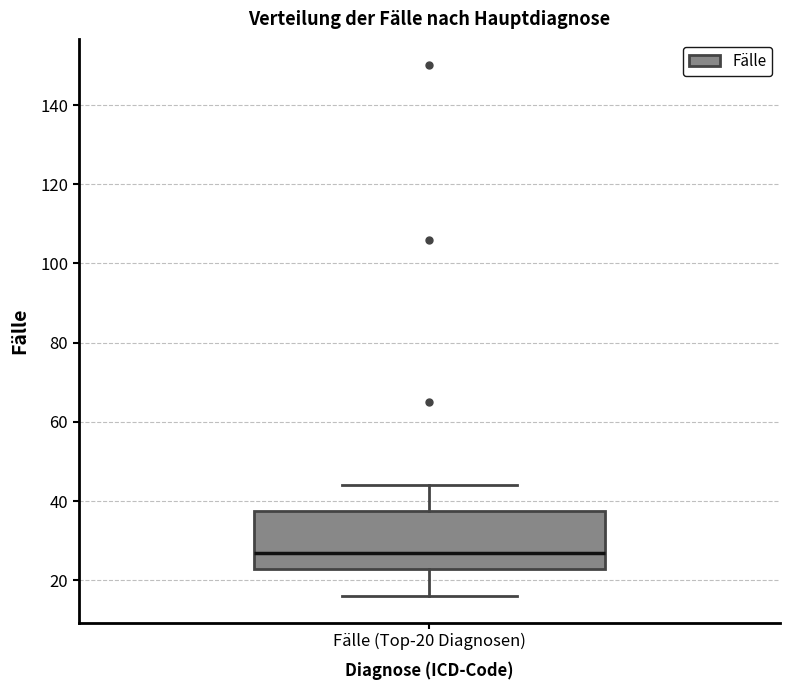

Read this box plot against the y-axis: the position of the median line, the range covered by the box, and the ends of both whiskers. The values are not printed on the chart, so give them approximately, as read against the axis.

median 28, box 22 to 38, whiskers 16 to 44